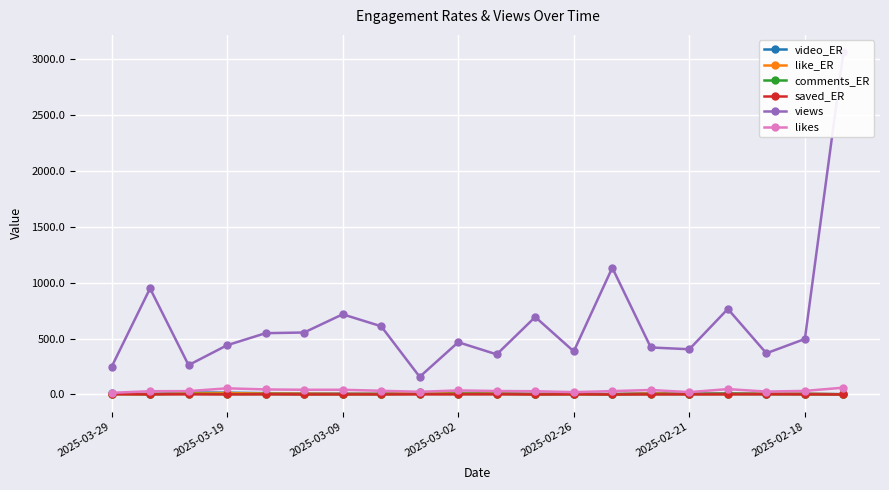

True or false: like_ER and views cross at least once.

False